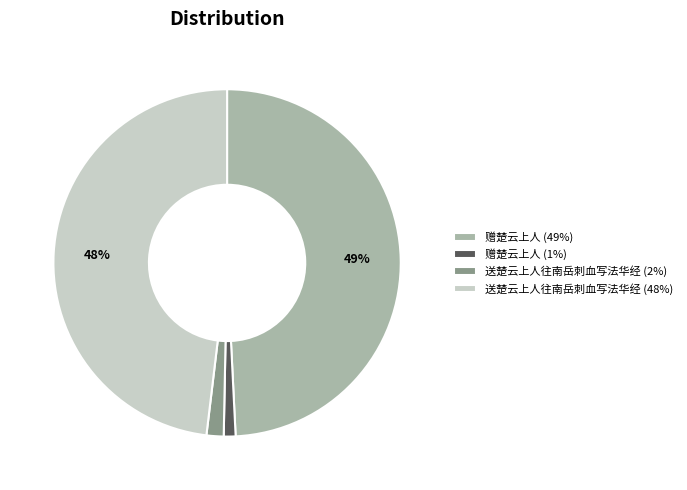

What is the largest slice in the pie chart?

赠楚云上人 (49%)